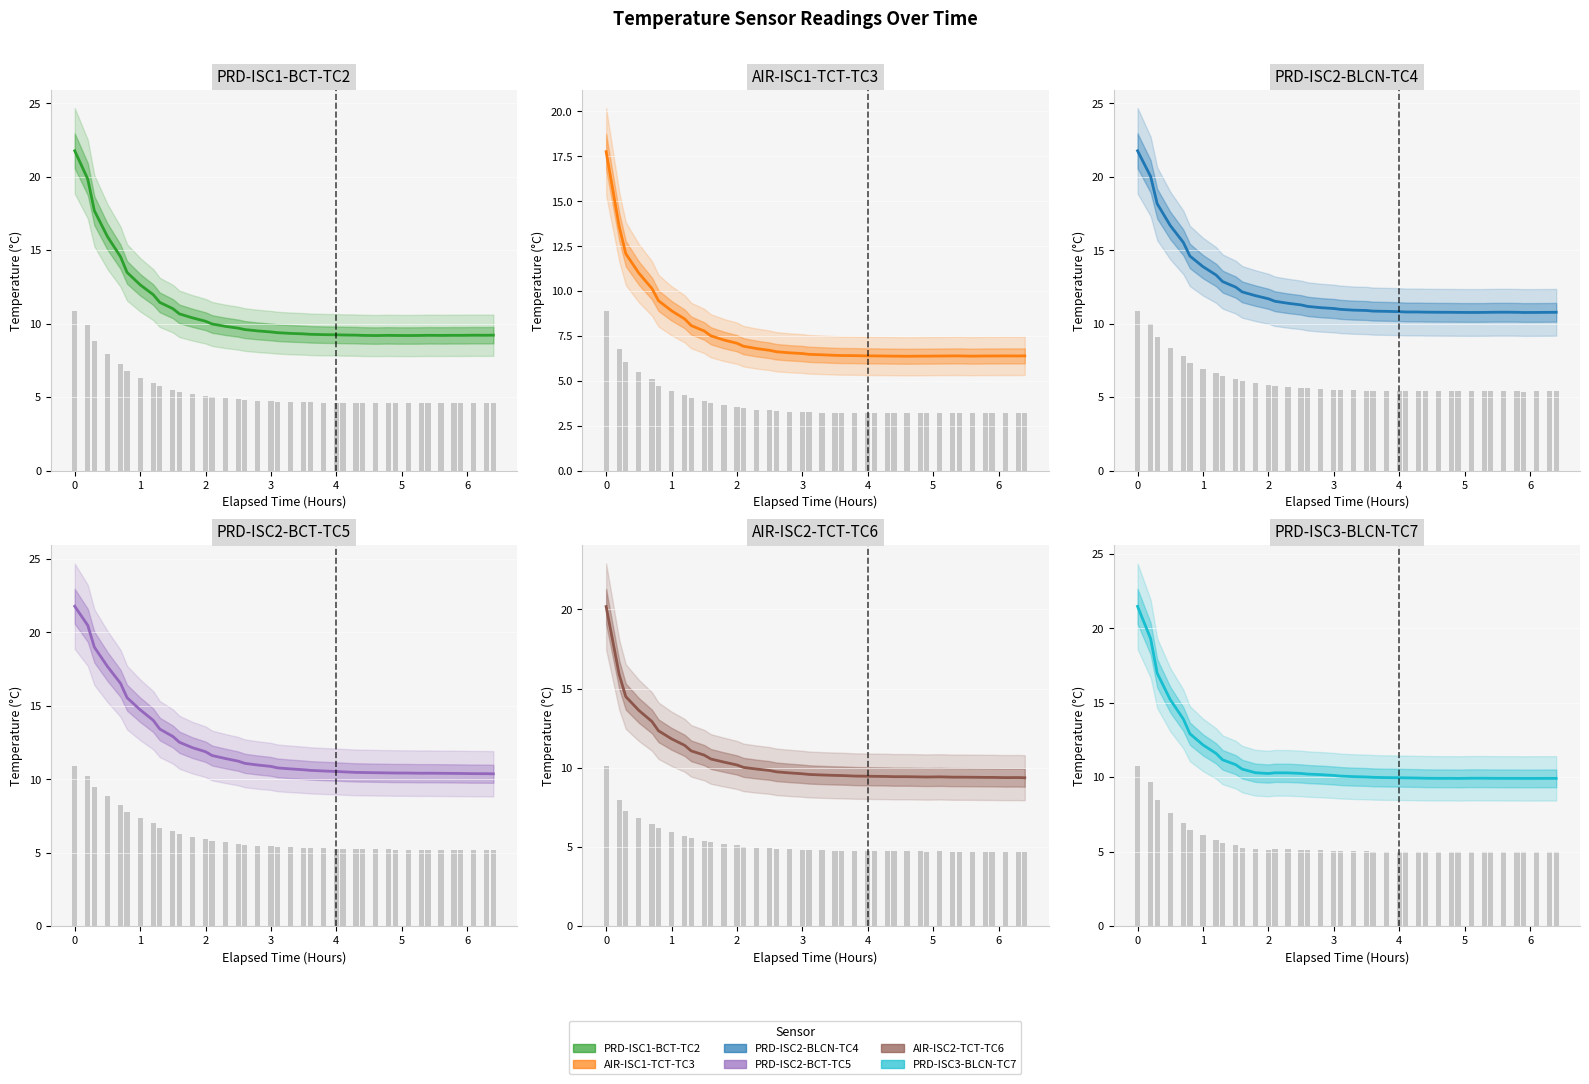

What is the difference between the second highest and second lowest values in the AIR-ISC1-TCT-TC3 series?

7.2